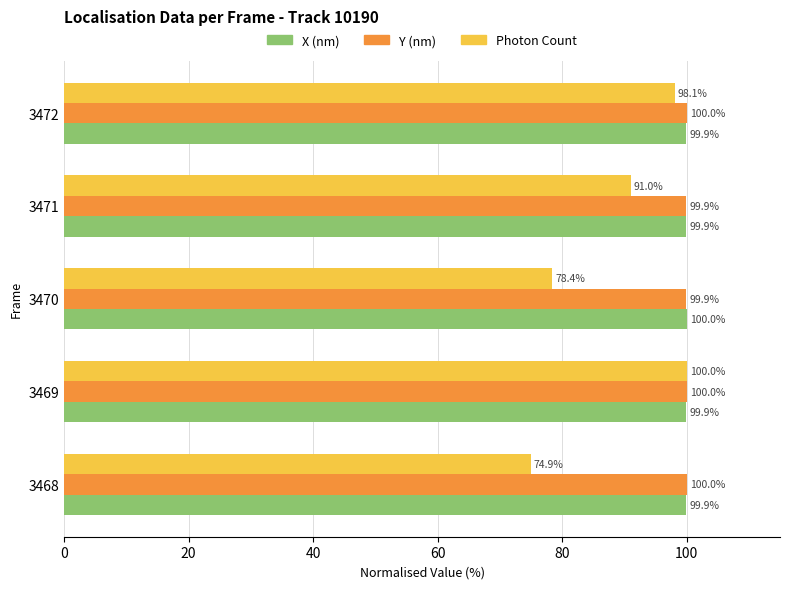

What is the sum of the Y (nm) values at 3468 and 3469?

200.0